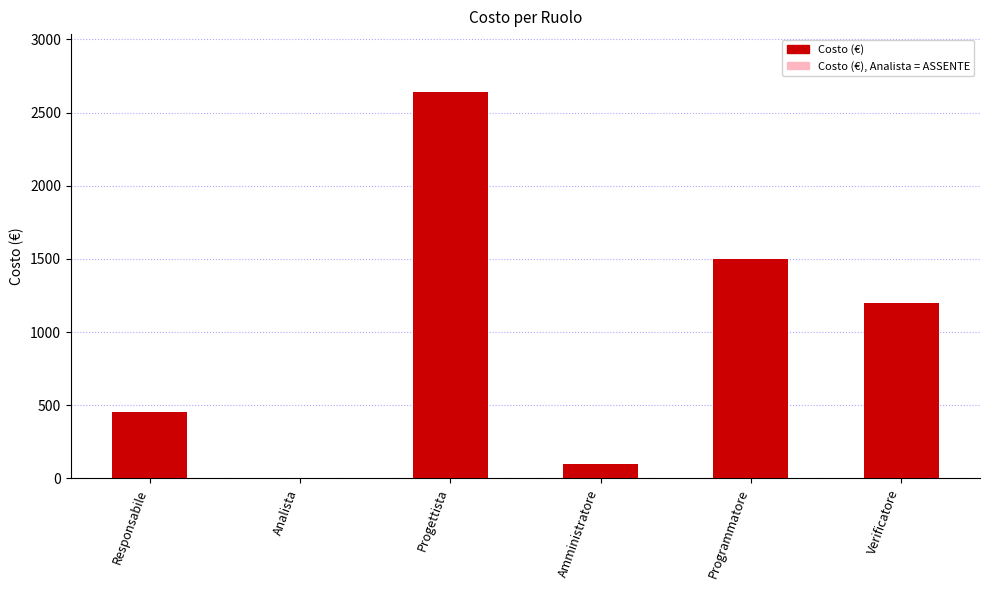

What is the sum of the values at Verificatore and Progettista?

3840